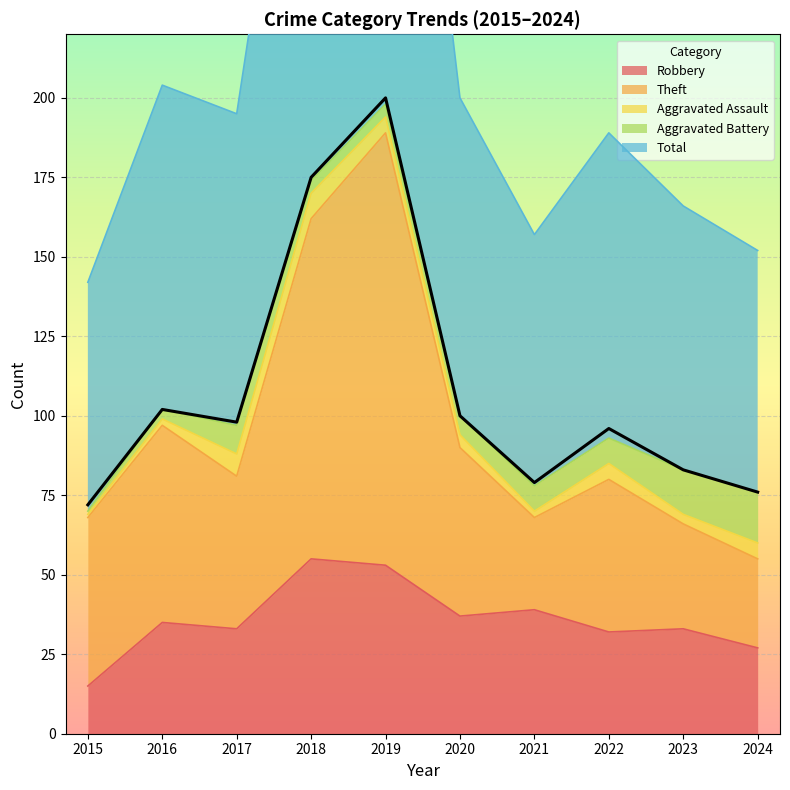

In Theft, how many points are lower than both neighbors (excluding endpoints)?

2